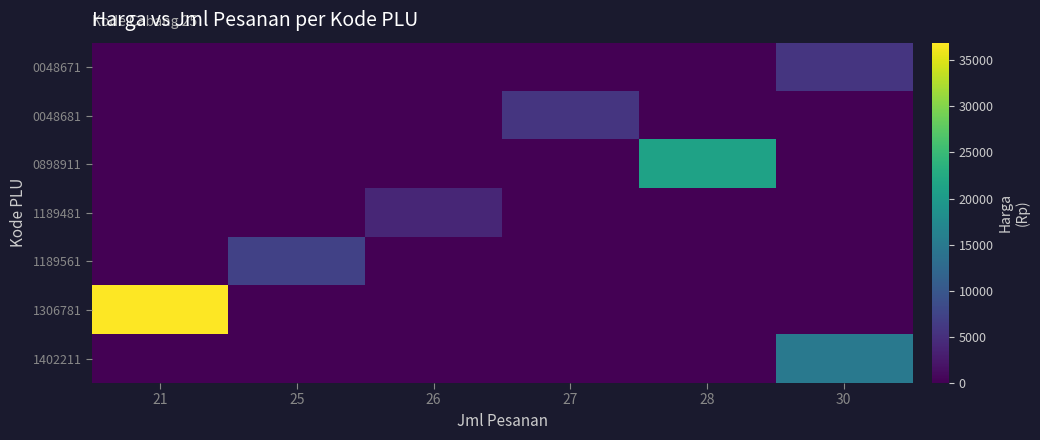

Which series has the largest total across all categories?

1306781